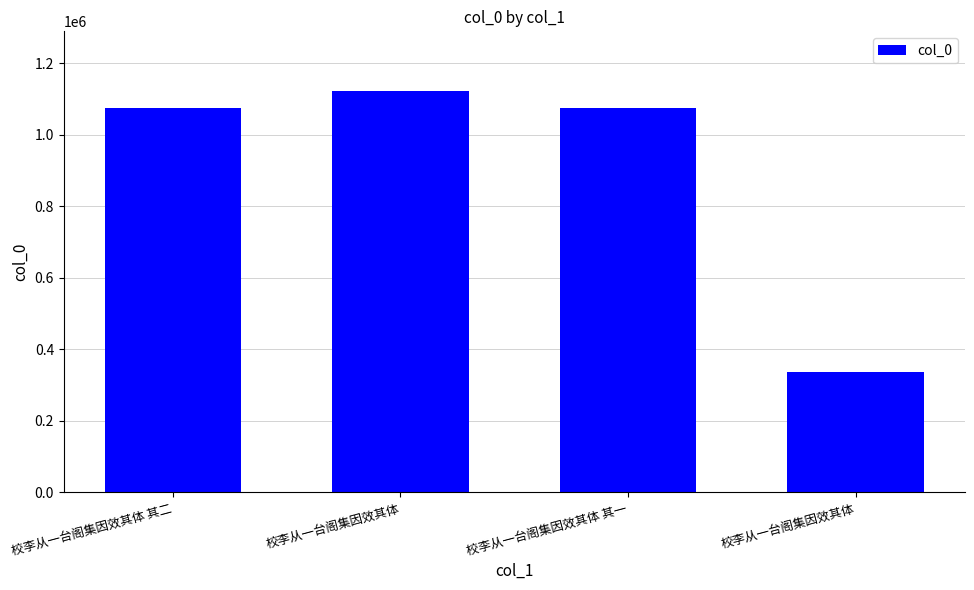

How many distinct data groups are displayed?

1